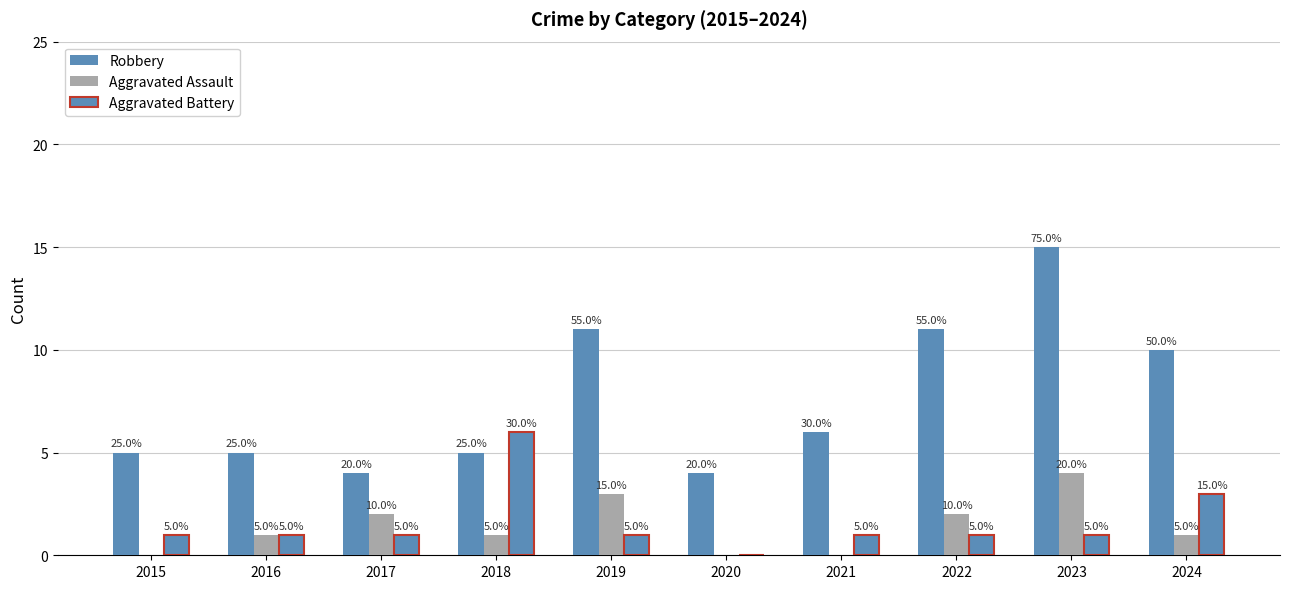

Where does the Robbery series first go above 6?

2019